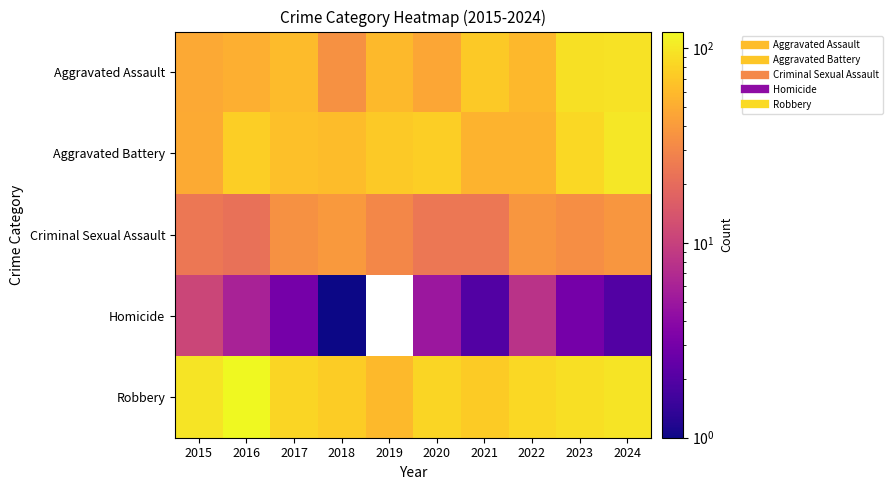

Which has a higher value, 2015 or 2020?

2015